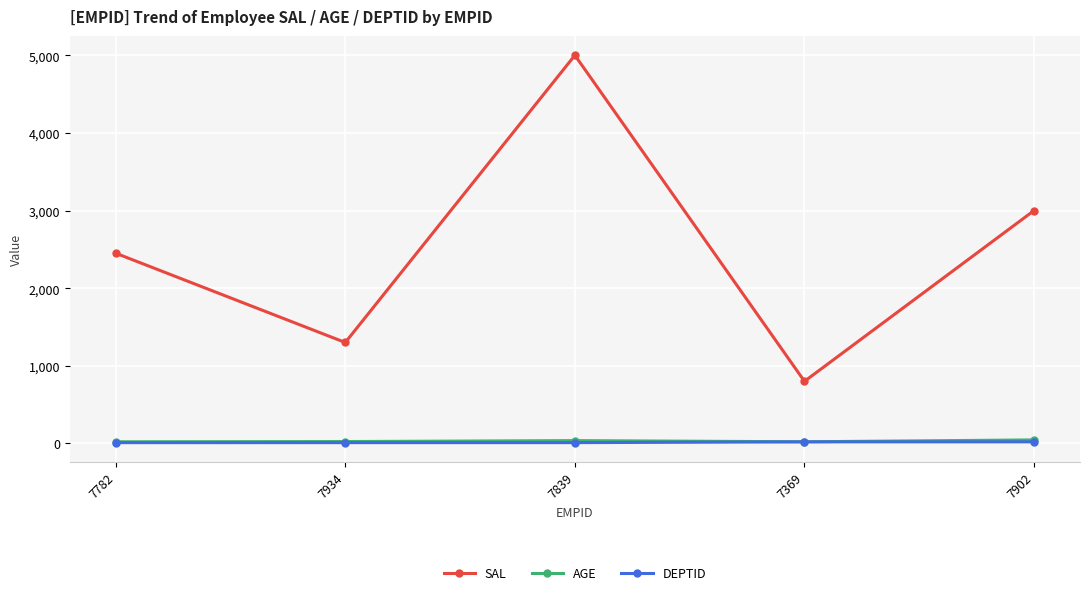

What is the value of the SAL point at the 4th from the left?

800